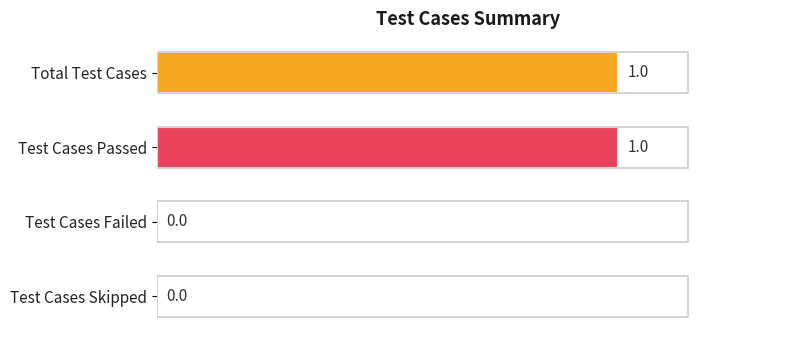

Count the values in the range 0 to 1.

4